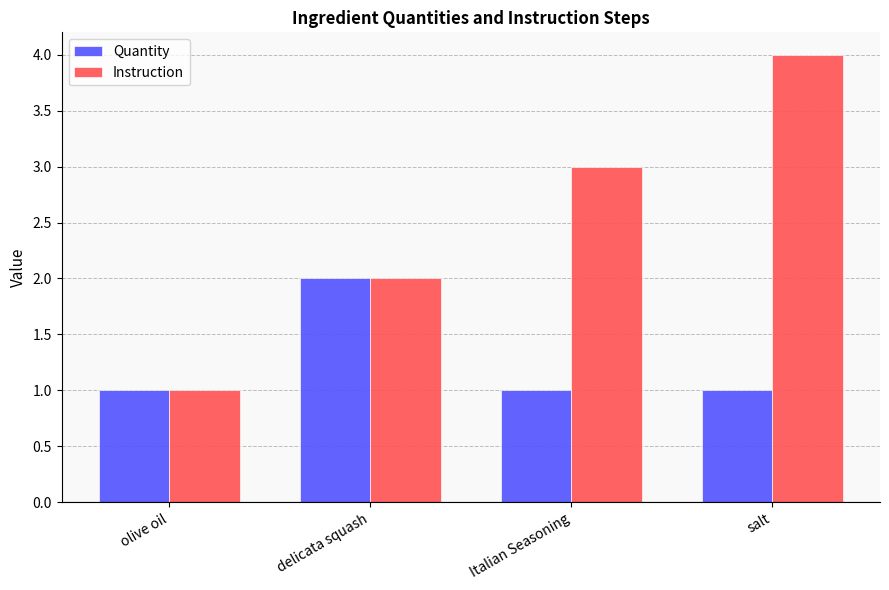

What value does the Quantity series have at salt?

1